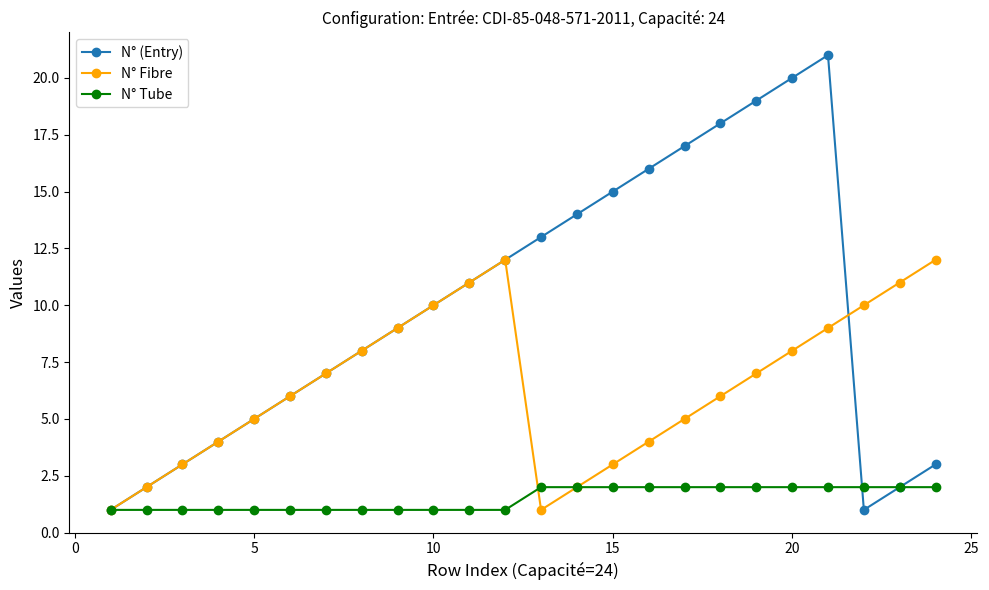

What are all the series names shown in the legend?

N° (Entry), N° Fibre, N° Tube